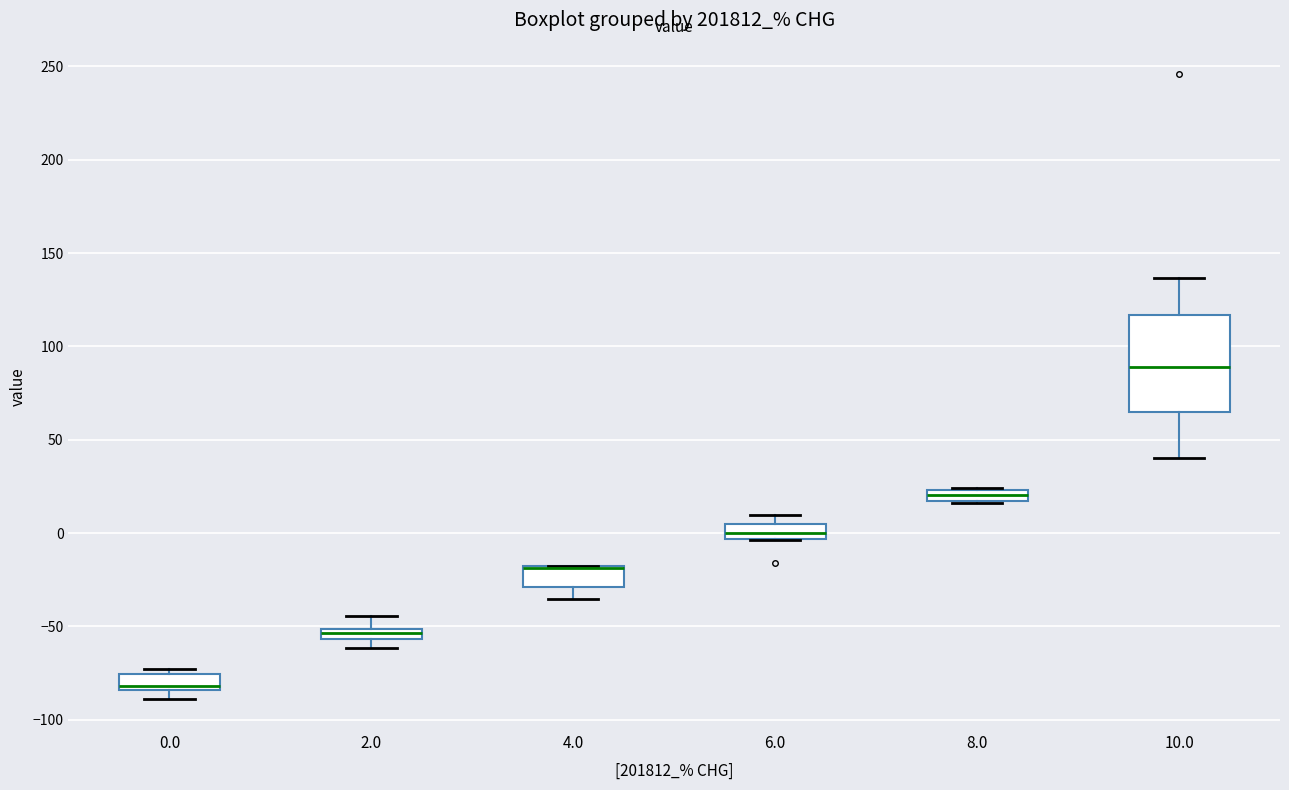

Which box is the tallest, from its lower edge to its upper edge?

10.0